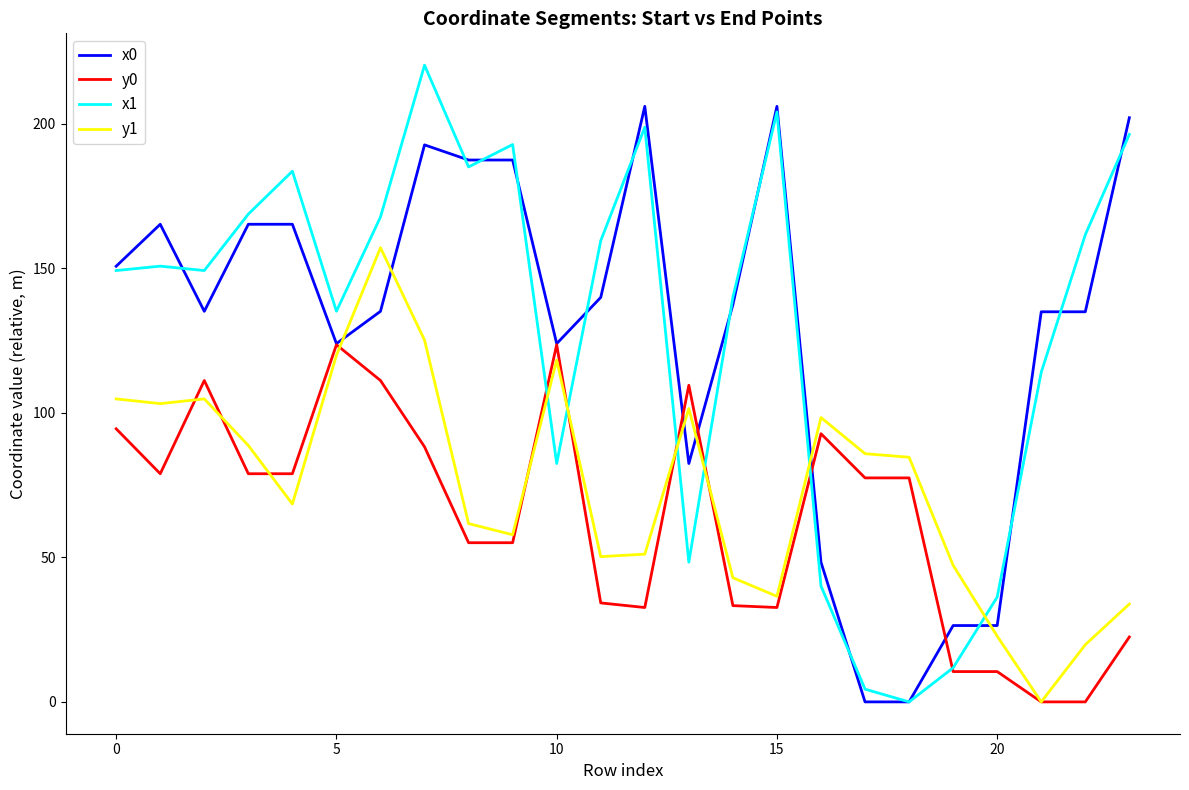

What are all the series names shown in the legend?

x0, y0, x1, y1